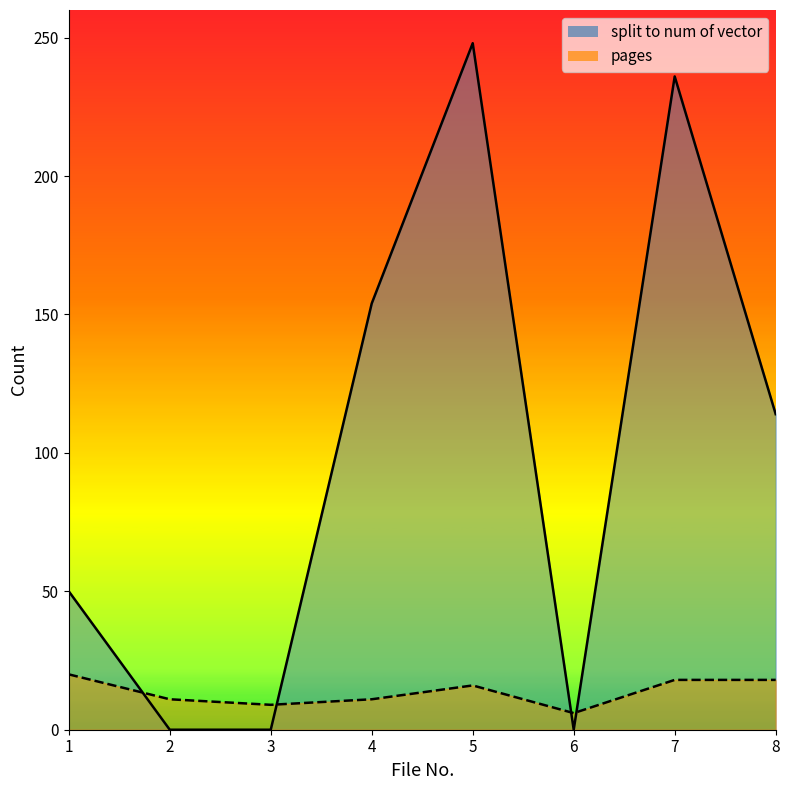

Where is pages nearest to the value 13?

2